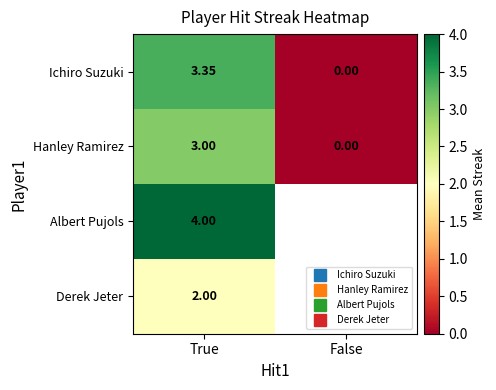

What is the greatest value displayed?

4.0